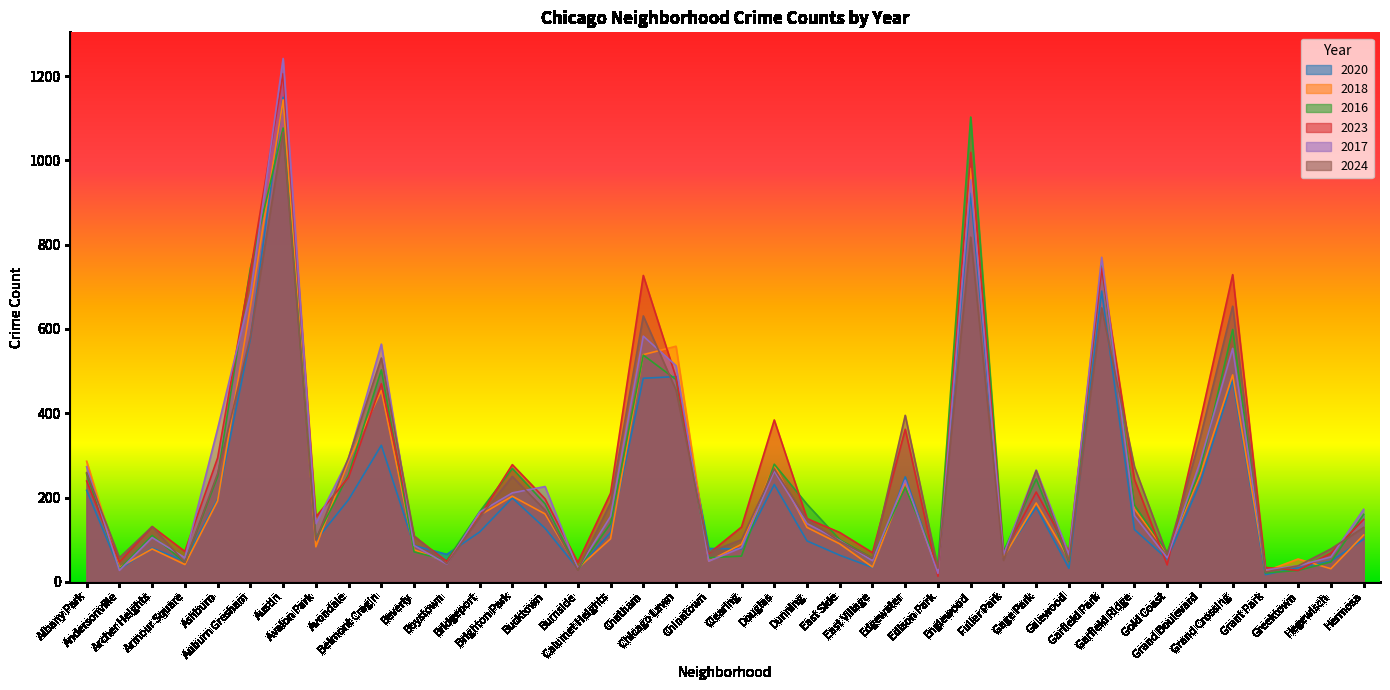

Is it true that 2020 equals 231 at Douglas?

True